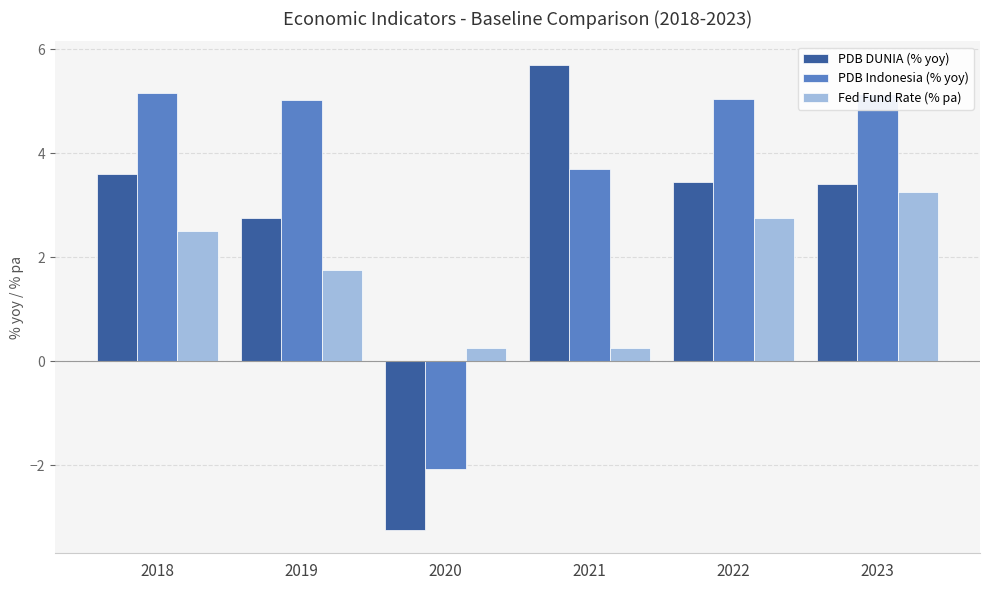

What is the value of the PDB DUNIA (% yoy) bar at the 1st from the left?

3.6